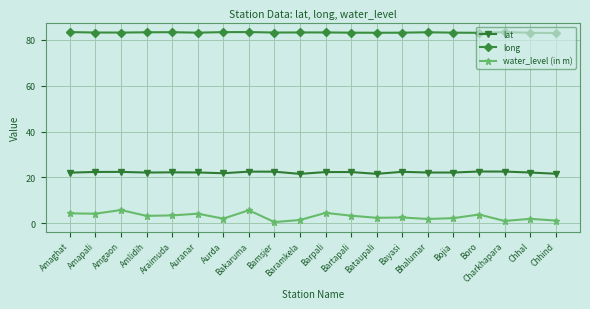

True or false: long and water_level (in m) cross at least once.

False